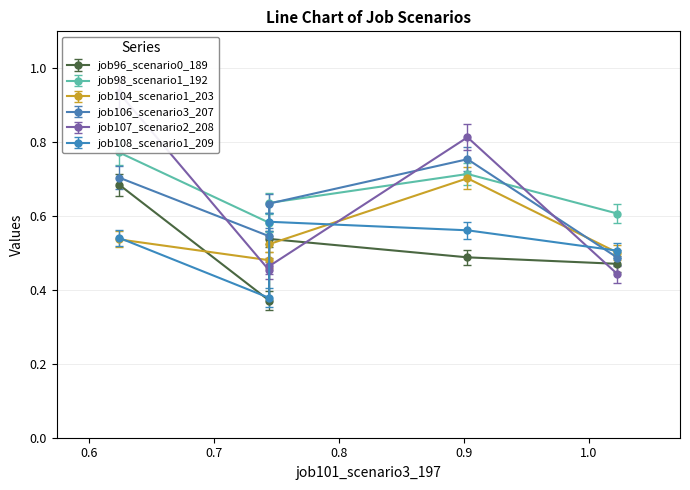

True or false: job96_scenario0_189 has more than 0 interior local peaks.

True